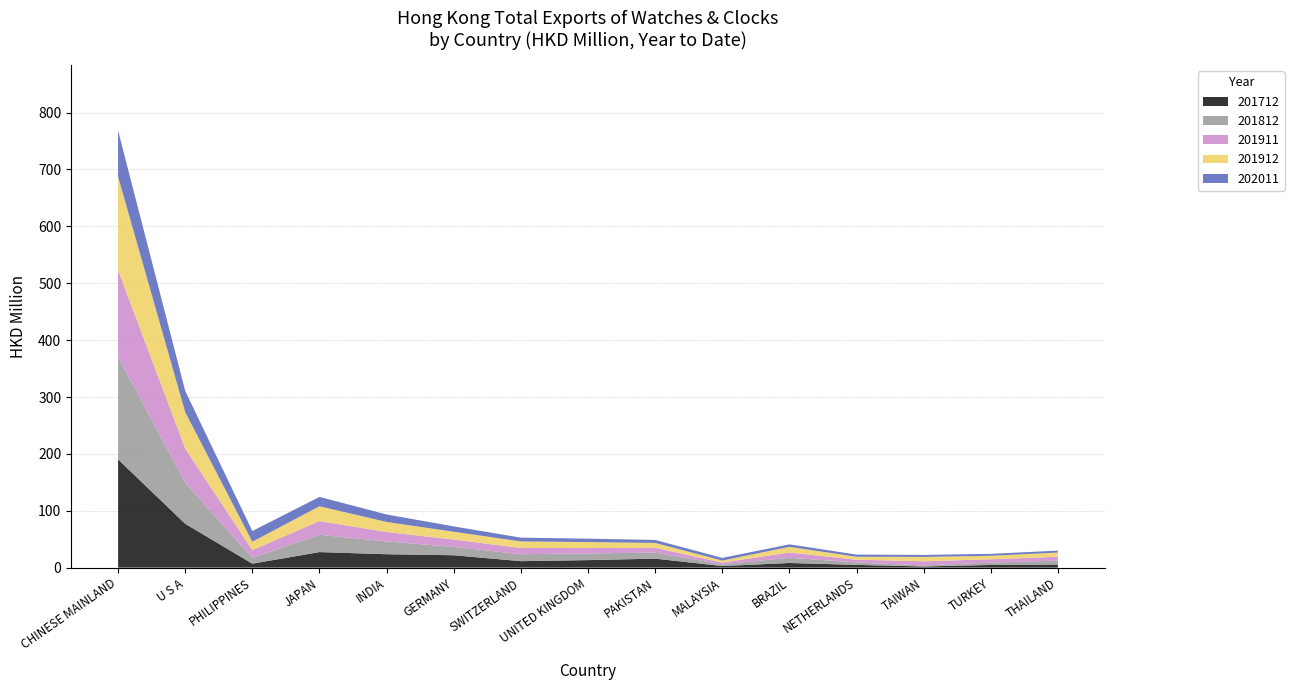

Reading left to right, what are all the values shown in this chart?

201712: CHINESE MAINLAND=190.3	U S A=77.1	PHILIPPINES=7.0	JAPAN=27.3	INDIA=23.6	GERMANY=21.8	SWITZERLAND=11.4	UNITED KINGDOM=13.2	PAKISTAN=15.8	MALAYSIA=2.8	BRAZIL=8.2	NETHERLANDS=4.8	TAIWAN=2.0	TURKEY=4.7	THAILAND=5.5
201812: CHINESE MAINLAND=180.7	U S A=72.0	PHILIPPINES=10.2	JAPAN=30.5	INDIA=22.5	GERMANY=14.7	SWITZERLAND=12.3	UNITED KINGDOM=11.8	PAKISTAN=10.6	MALAYSIA=2.9	BRAZIL=9.2	NETHERLANDS=4.3	TAIWAN=1.9	TURKEY=4.2	THAILAND=6.8
201911: CHINESE MAINLAND=152.1	U S A=60.2	PHILIPPINES=13.7	JAPAN=24.0	INDIA=16.6	GERMANY=12.9	SWITZERLAND=10.9	UNITED KINGDOM=9.4	PAKISTAN=8.5	MALAYSIA=3.2	BRAZIL=9.2	NETHERLANDS=4.8	TAIWAN=7.3	TURKEY=5.9	THAILAND=6.9
201912: CHINESE MAINLAND=164.2	U S A=64.1	PHILIPPINES=14.7	JAPAN=26.1	INDIA=17.7	GERMANY=13.8	SWITZERLAND=11.5	UNITED KINGDOM=10.6	PAKISTAN=8.5	MALAYSIA=3.5	BRAZIL=9.9	NETHERLANDS=5.2	TAIWAN=7.8	TURKEY=6.1	THAILAND=7.4
202011: CHINESE MAINLAND=80.9	U S A=37.4	PHILIPPINES=18.8	JAPAN=16.4	INDIA=13.1	GERMANY=9.4	SWITZERLAND=6.6	UNITED KINGDOM=5.9	PAKISTAN=5.2	MALAYSIA=4.7	BRAZIL=4.4	NETHERLANDS=3.8	TAIWAN=3.4	TURKEY=3.4	THAILAND=3.4